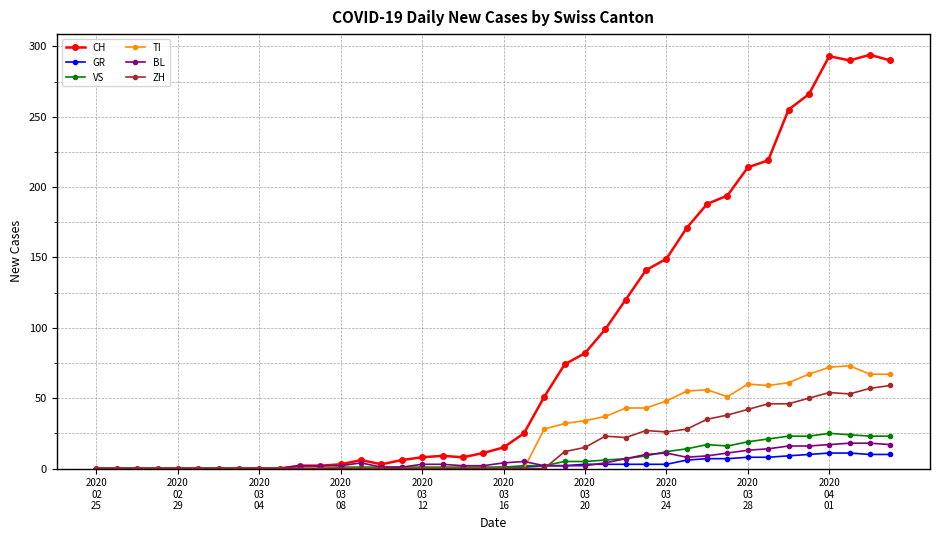

Which series has the largest total across all categories?

CH